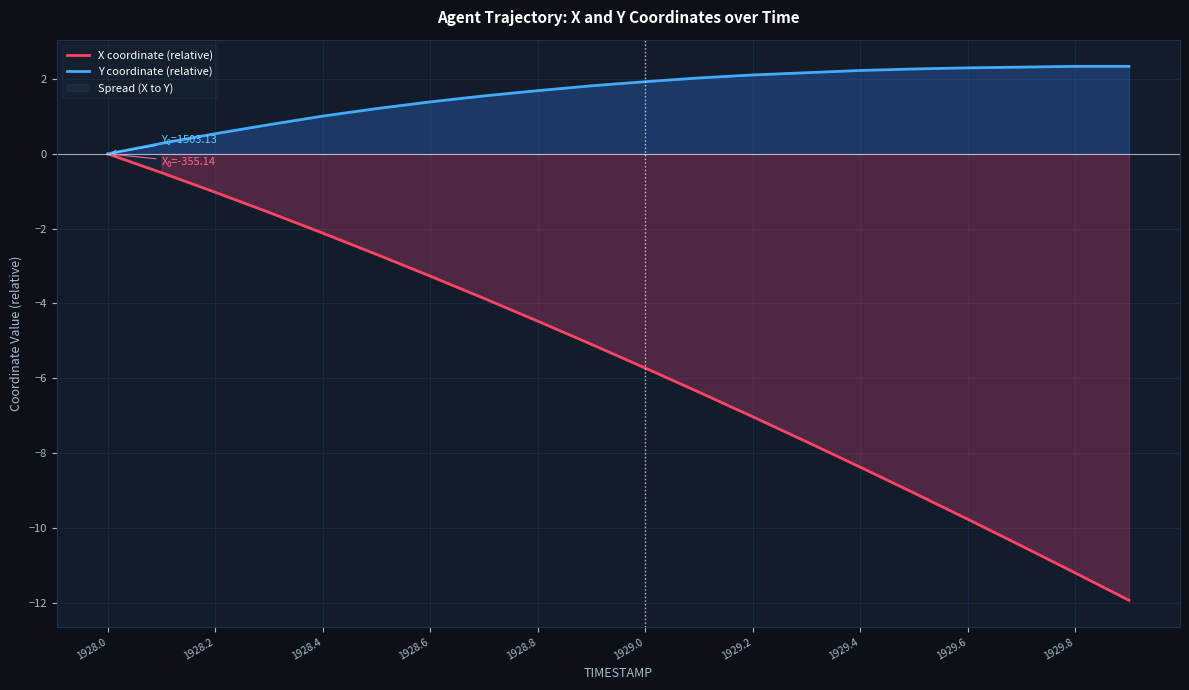

Between 1928.6 and 1929.8, which is larger?

1928.6